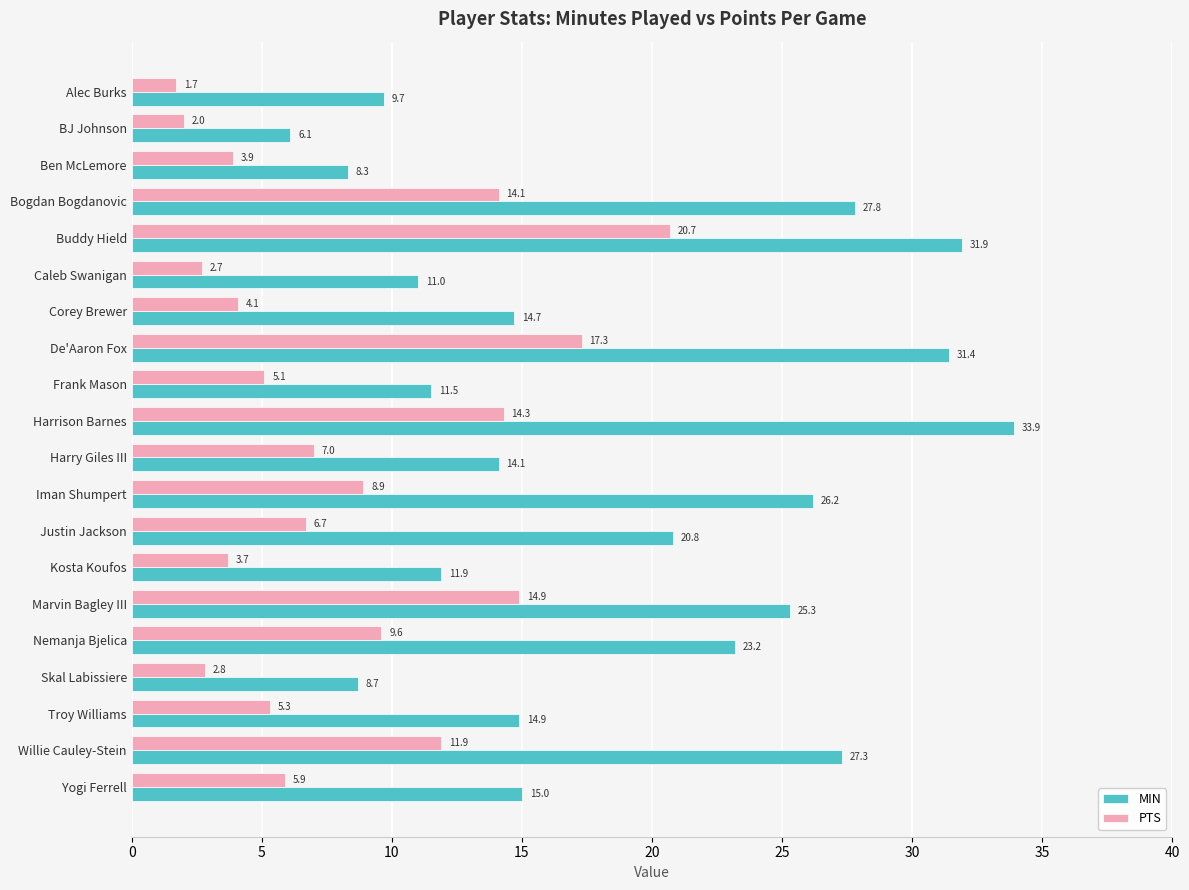

Count the number of categories in the chart.

20